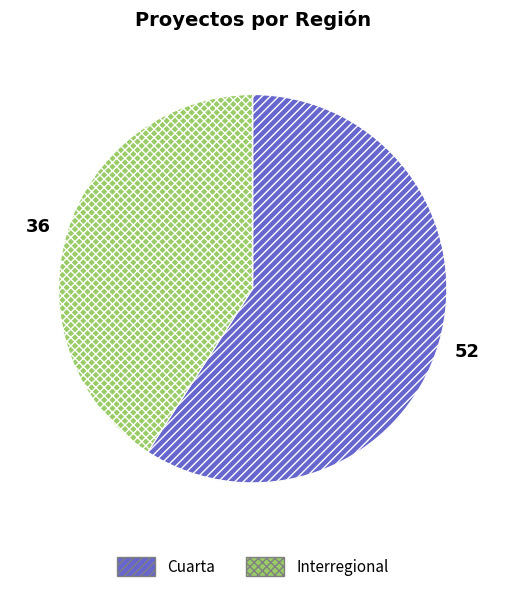

Is the sum of Cuarta and Interregional greater than half?

Yes